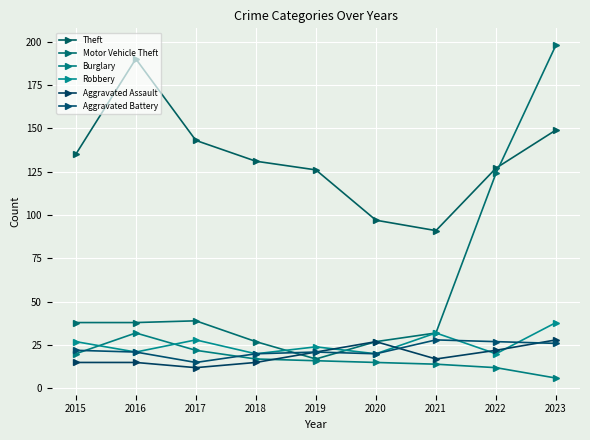

True or false: Aggravated Assault has a value of 21 at 2019.

True